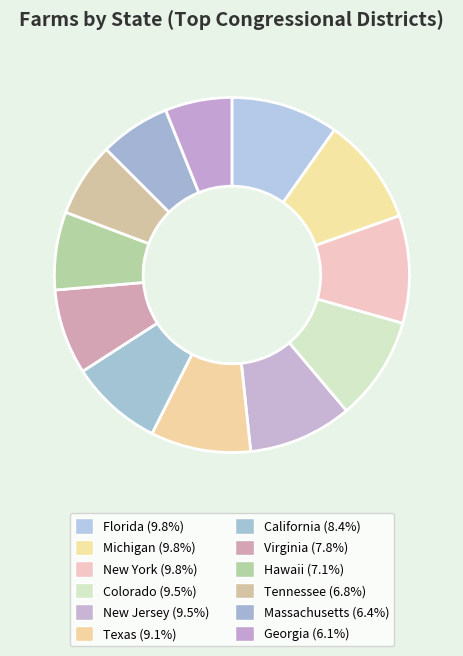

How many segments does this pie chart have?

12